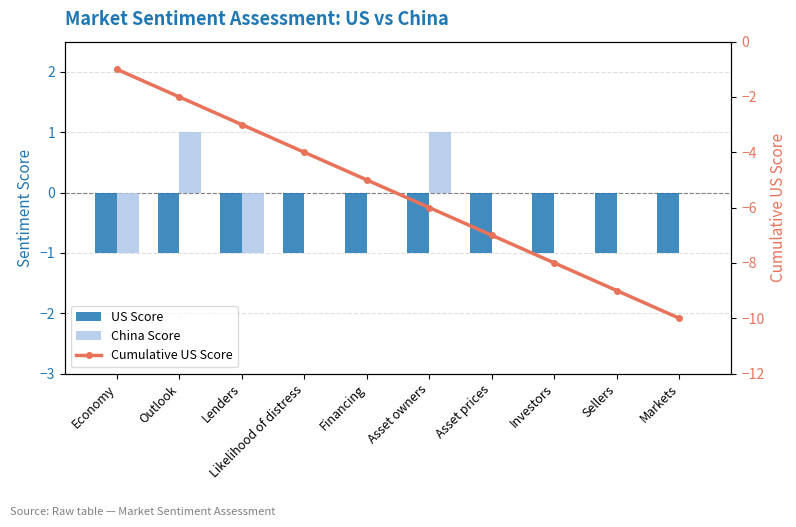

What is the lowest value of the Cumulative US Score series?

-10